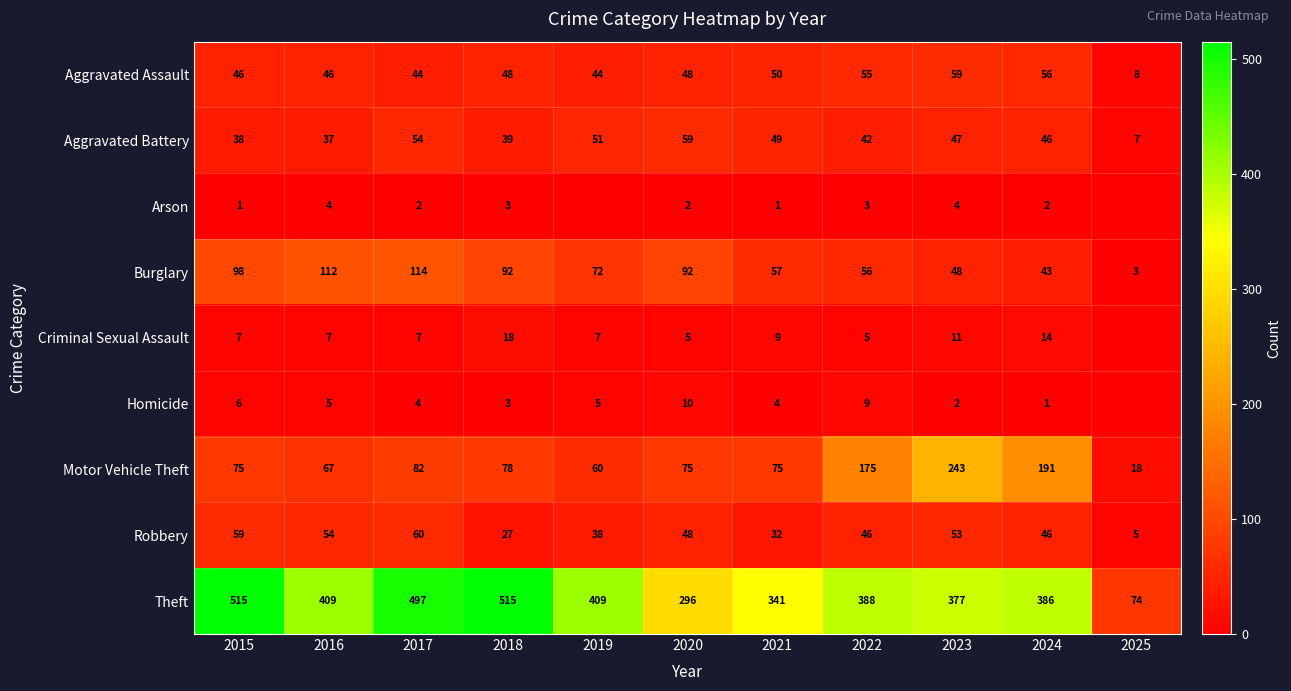

True or false: Robbery has a value of 46 at 2024.

True